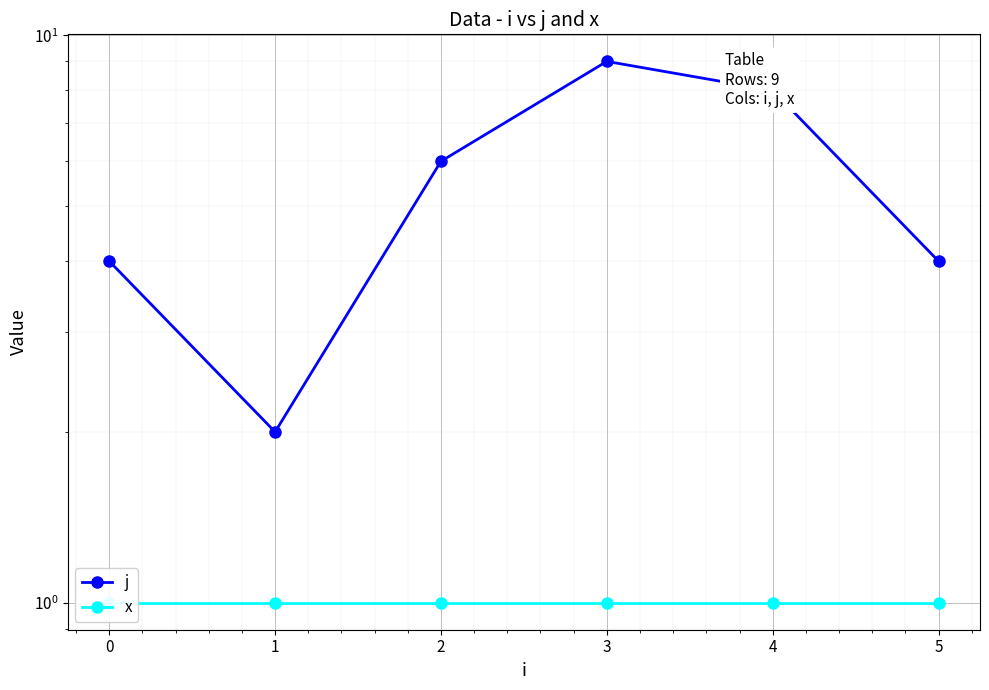

Does the chart display data point markers on the line(s)?

Yes